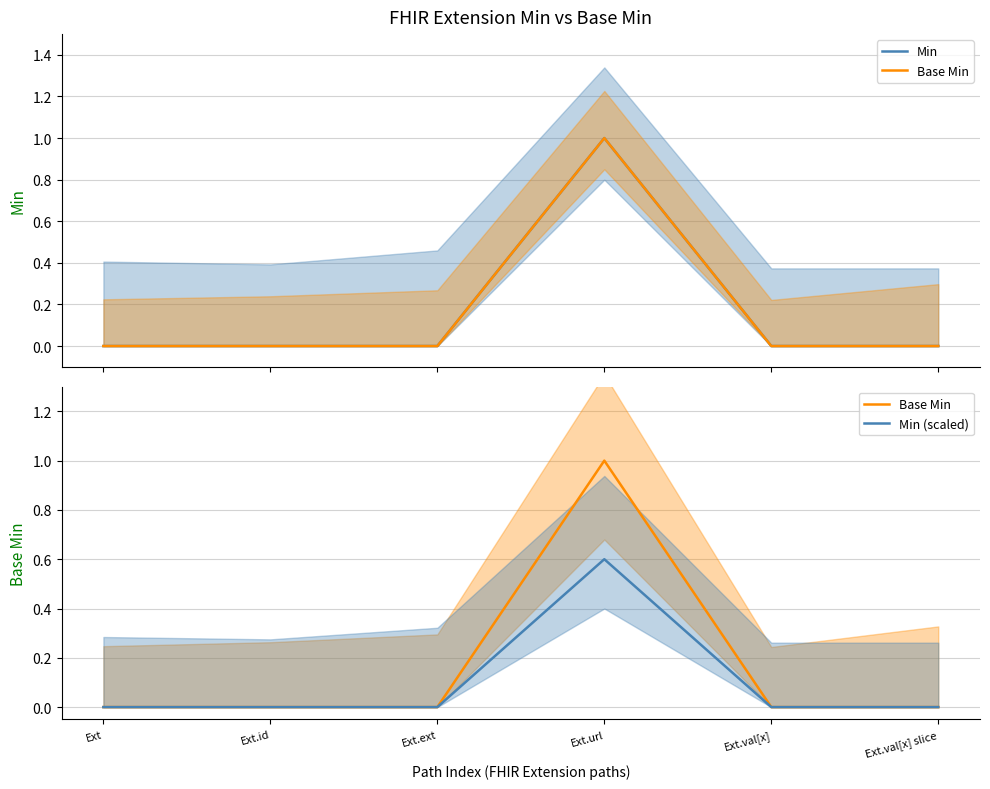

What is the maximum value shown in the chart?

1.0